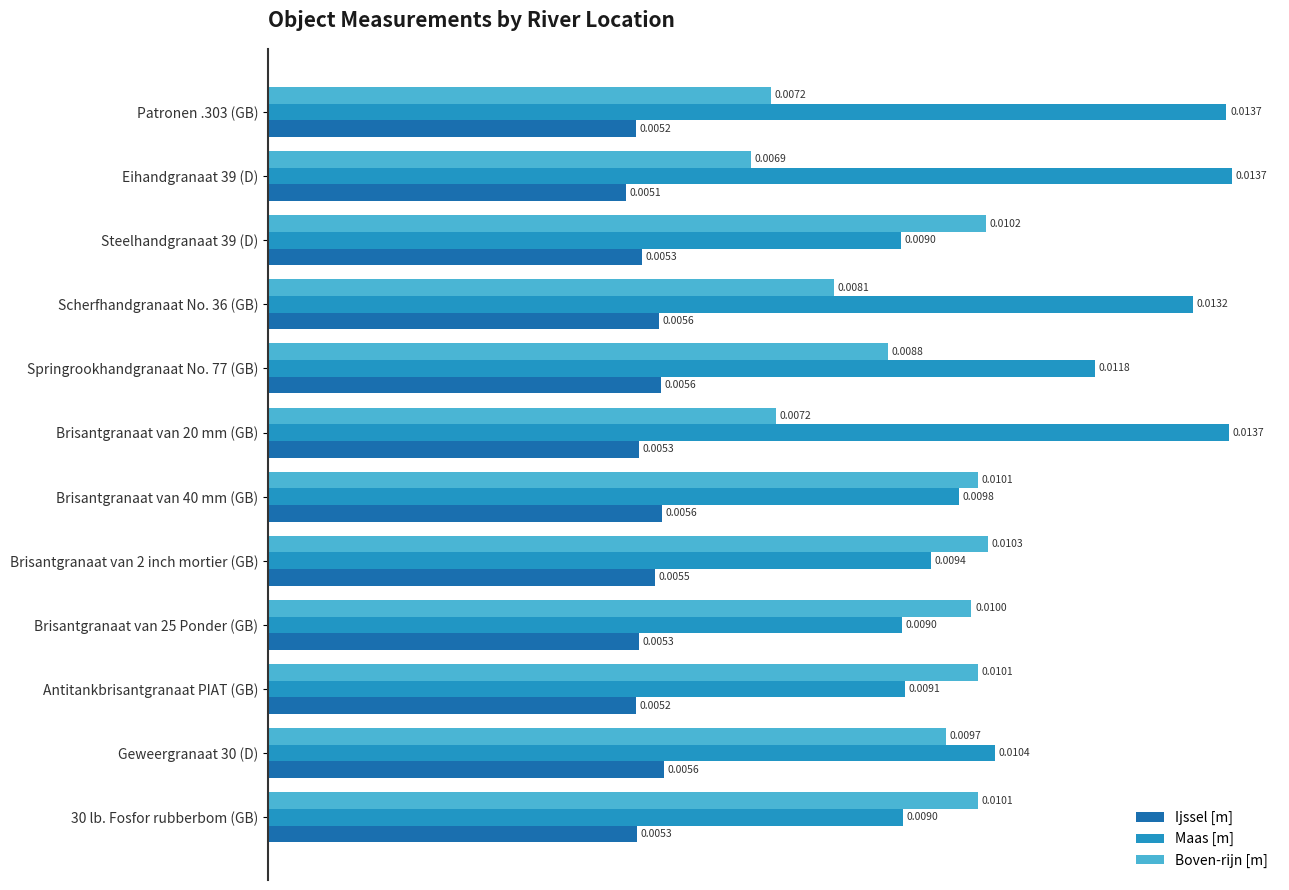

Which series has the widest spread of values?

Maas [m]